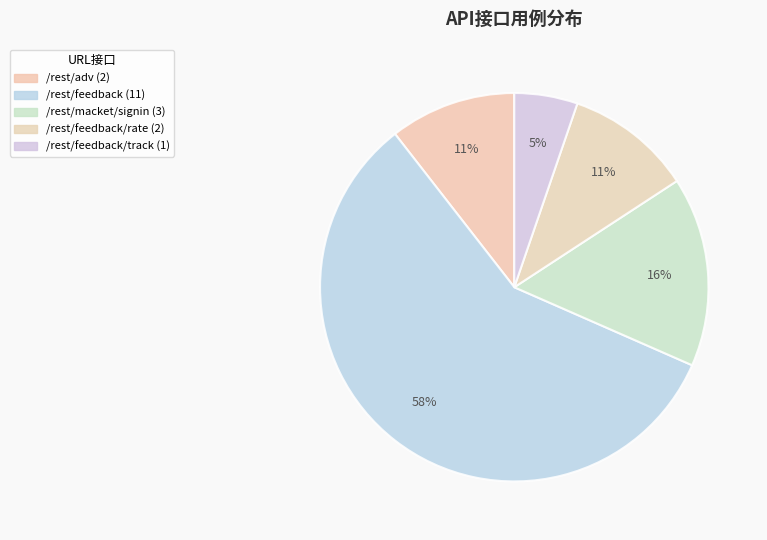

How many segments does this pie chart have?

5